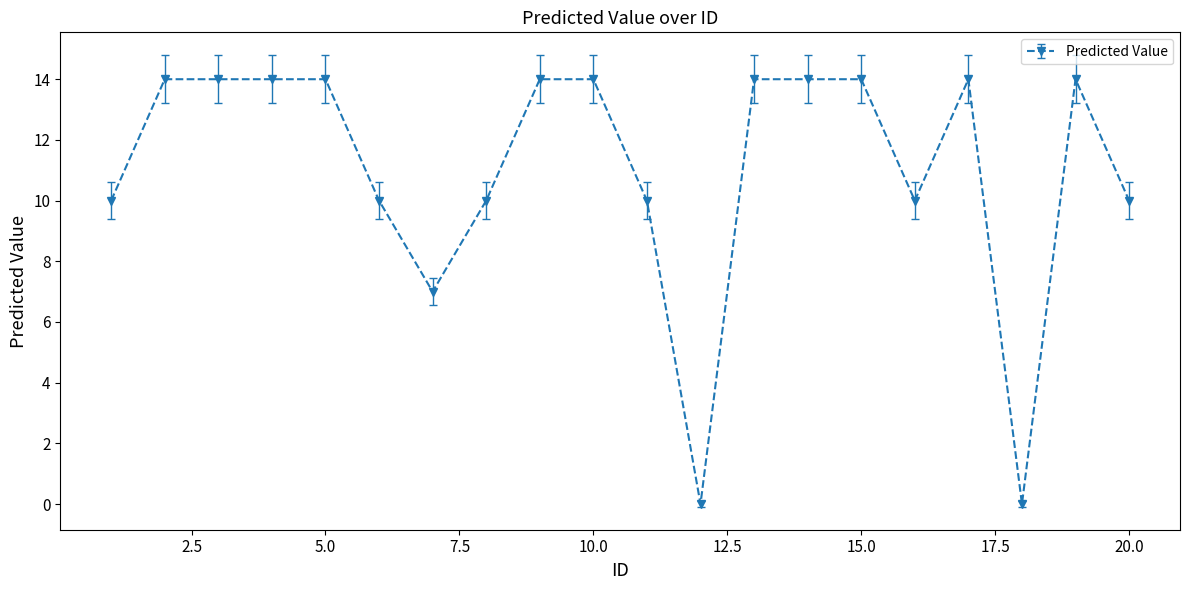

True or false: the data has more than 1 interior local peaks.

True